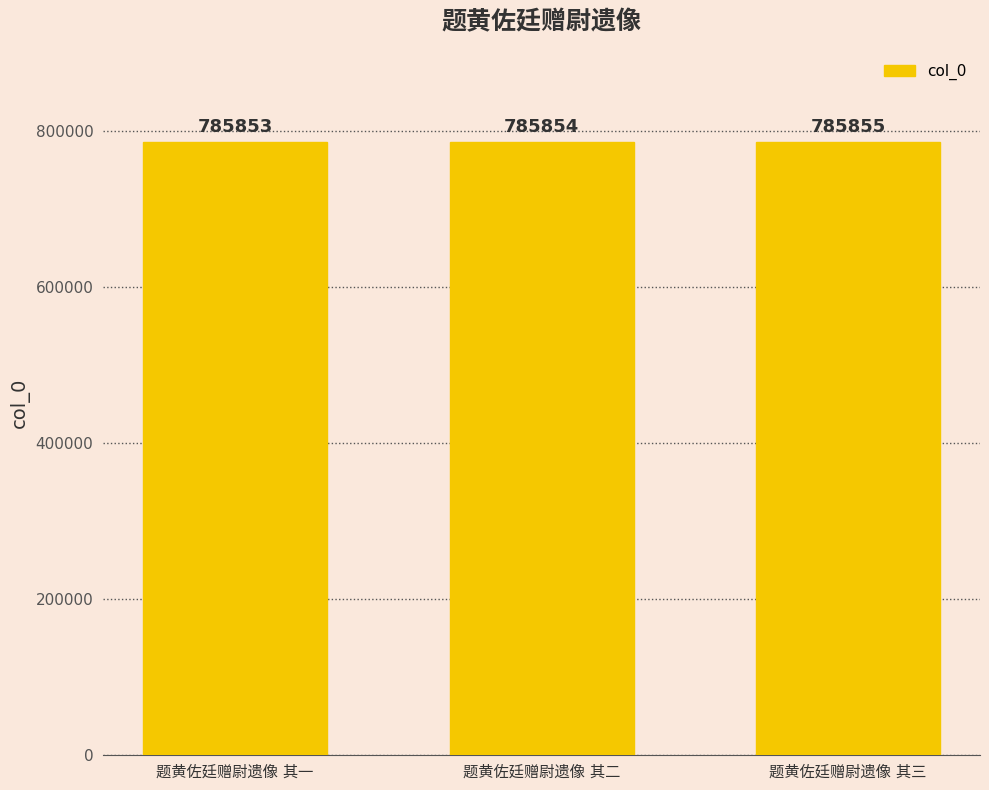

Count the values in the range 785853 to 785855.

3